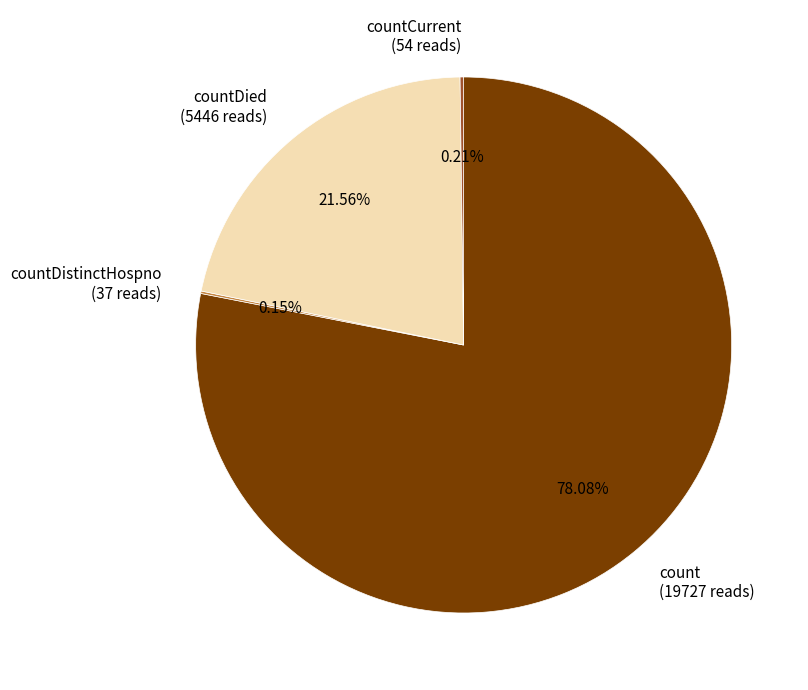

Is there a majority slice in this chart?

Yes